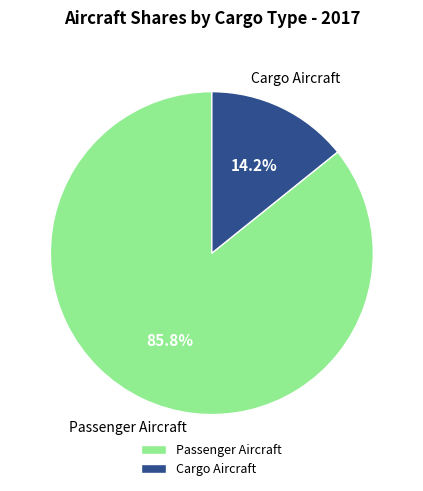

What is the total percentage of Cargo Aircraft and Passenger Aircraft?

100.0%